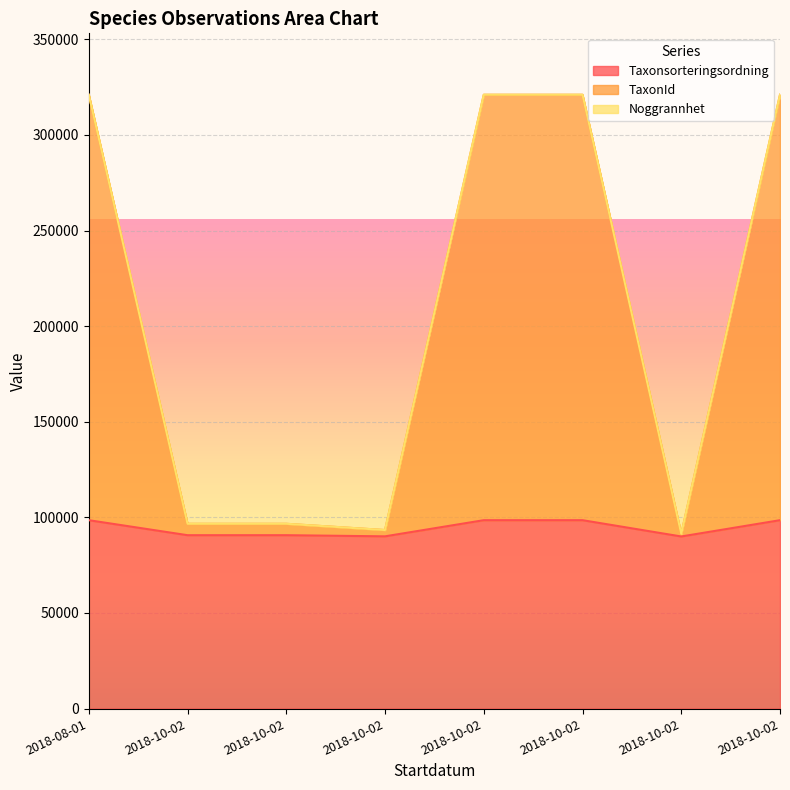

At which category does the chart reach its minimum across all series?

2018-10-02